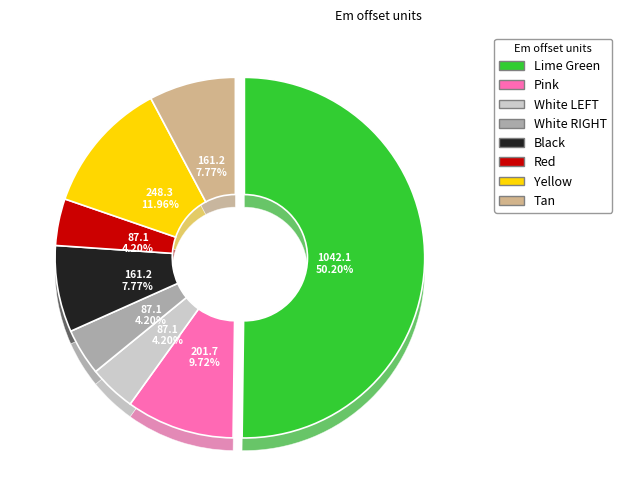

Which has a higher value, Yellow or Black?

Yellow